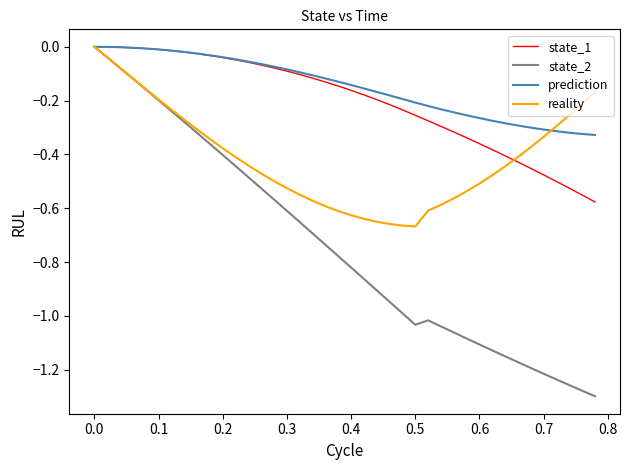

Which series has the largest range (max minus min)?

state_2